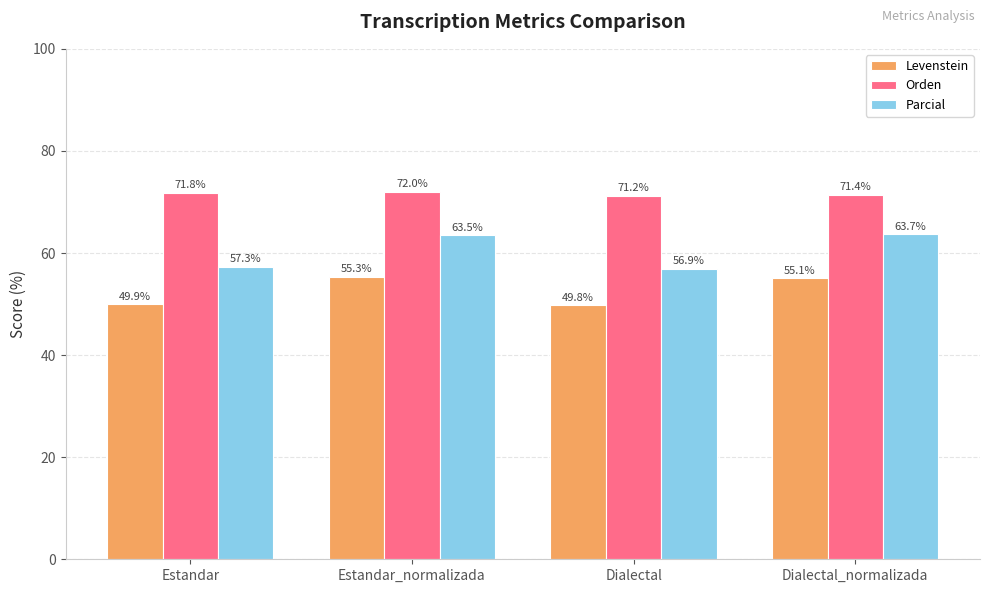

What is the difference between the second highest and second lowest values in the Parcial series?

6.2